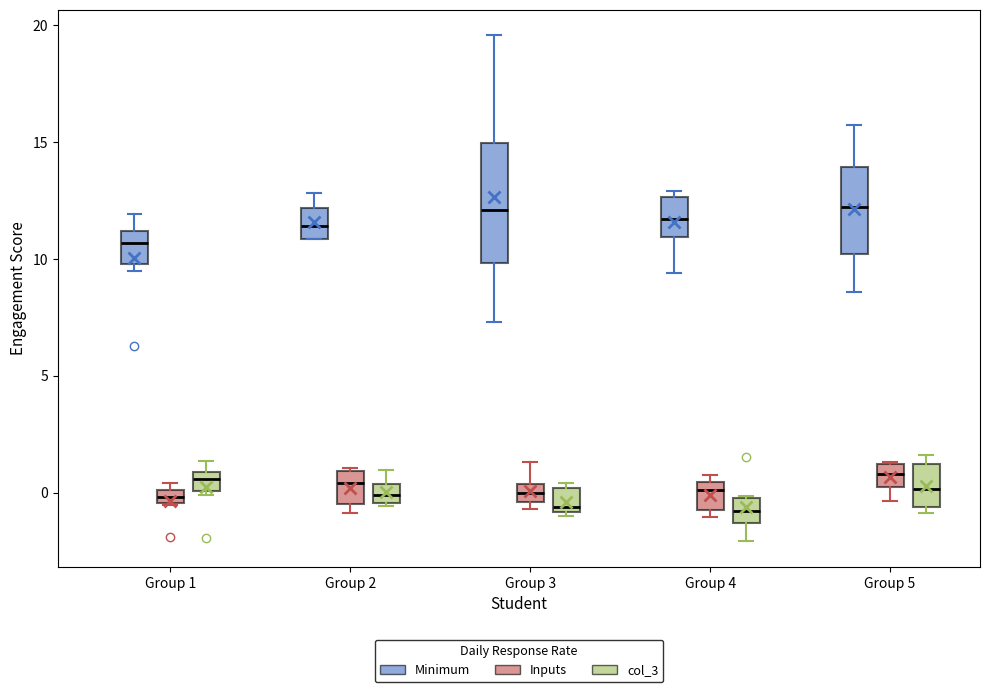

Which box is the tallest, from its lower edge to its upper edge?

Group 3 (Minimum)